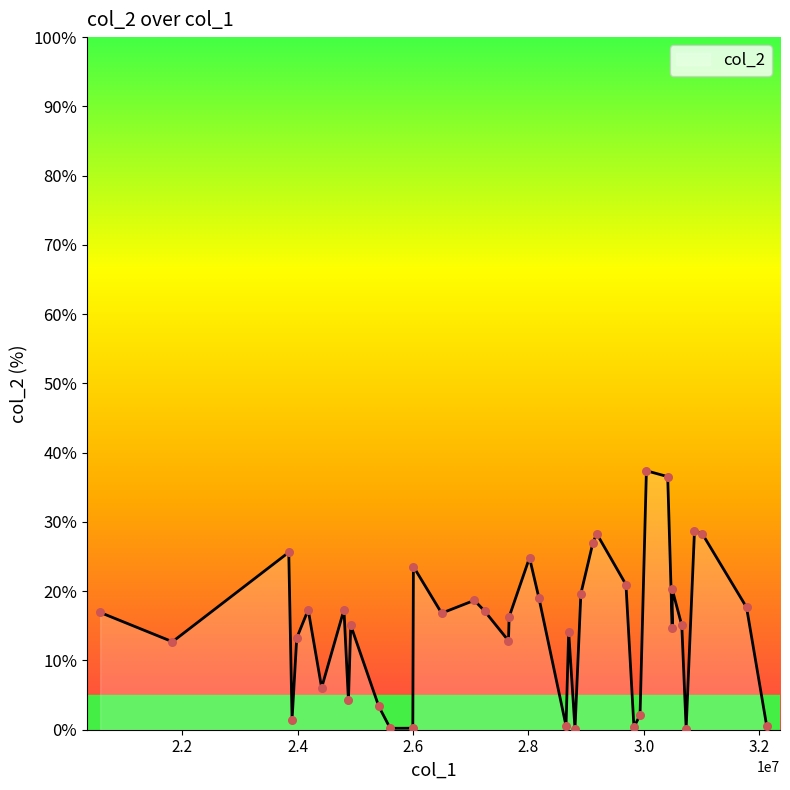

What is the maximum value shown in the chart?

37.4